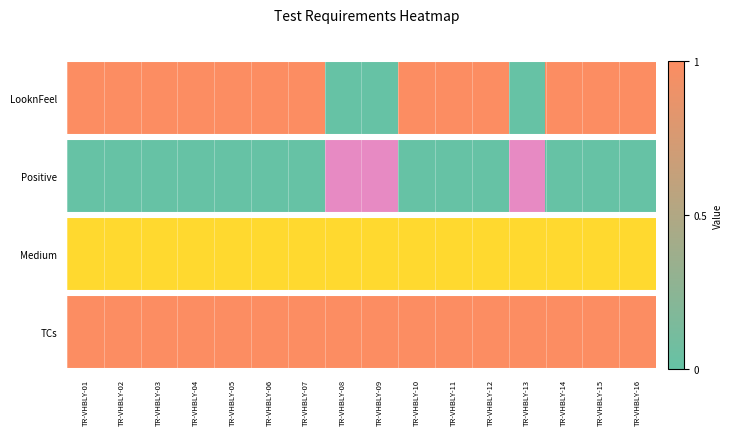

Is the value of LooknFeel at TR-VHBLY-06 greater than the value of Positive at TR-VHBLY-12?

Yes